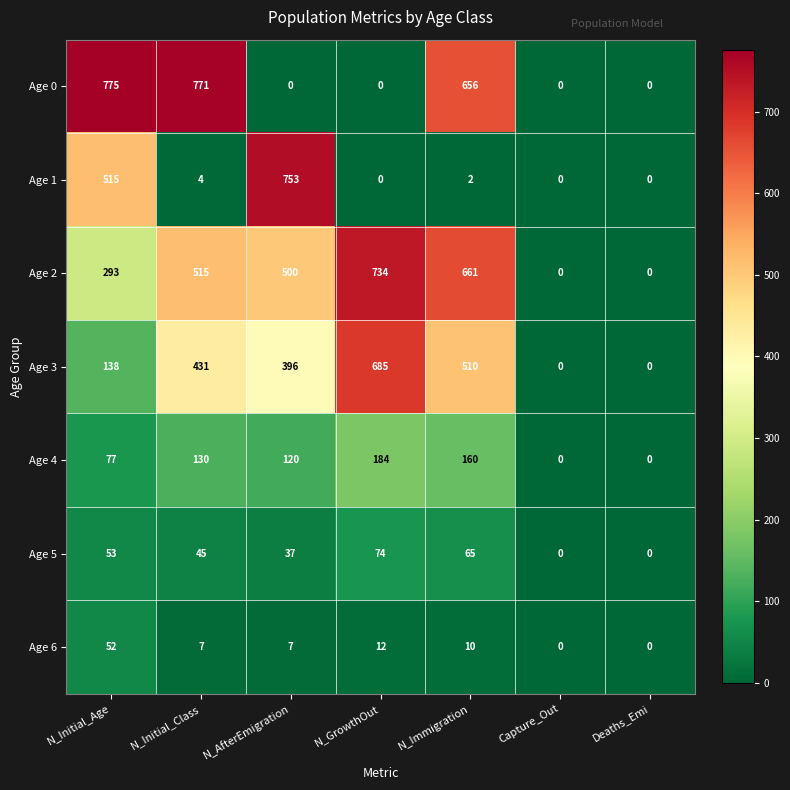

What is the total value across all series at N_Immigration?

2064